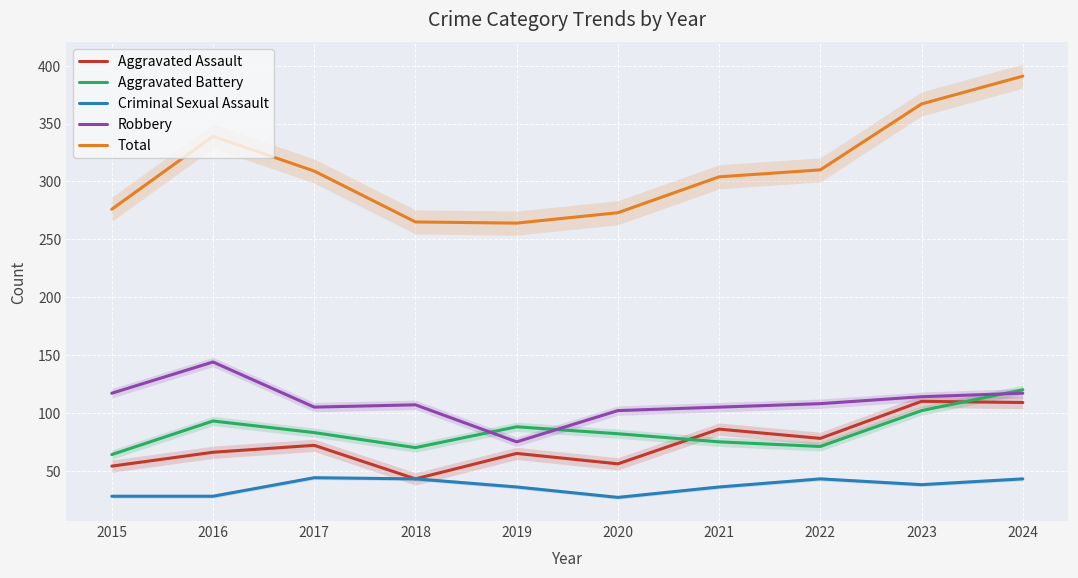

At which label does Aggravated Battery first exceed 83?

2016